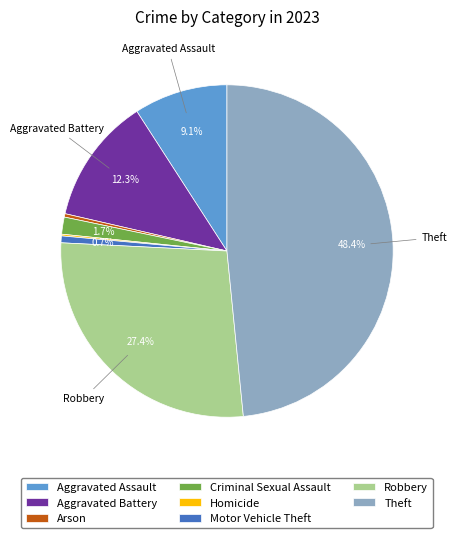

Does Arson account for over 50% of the chart?

No